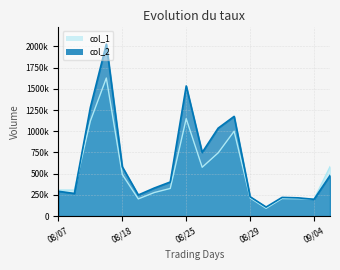

What are all the series names shown in the legend?

col_1, col_2